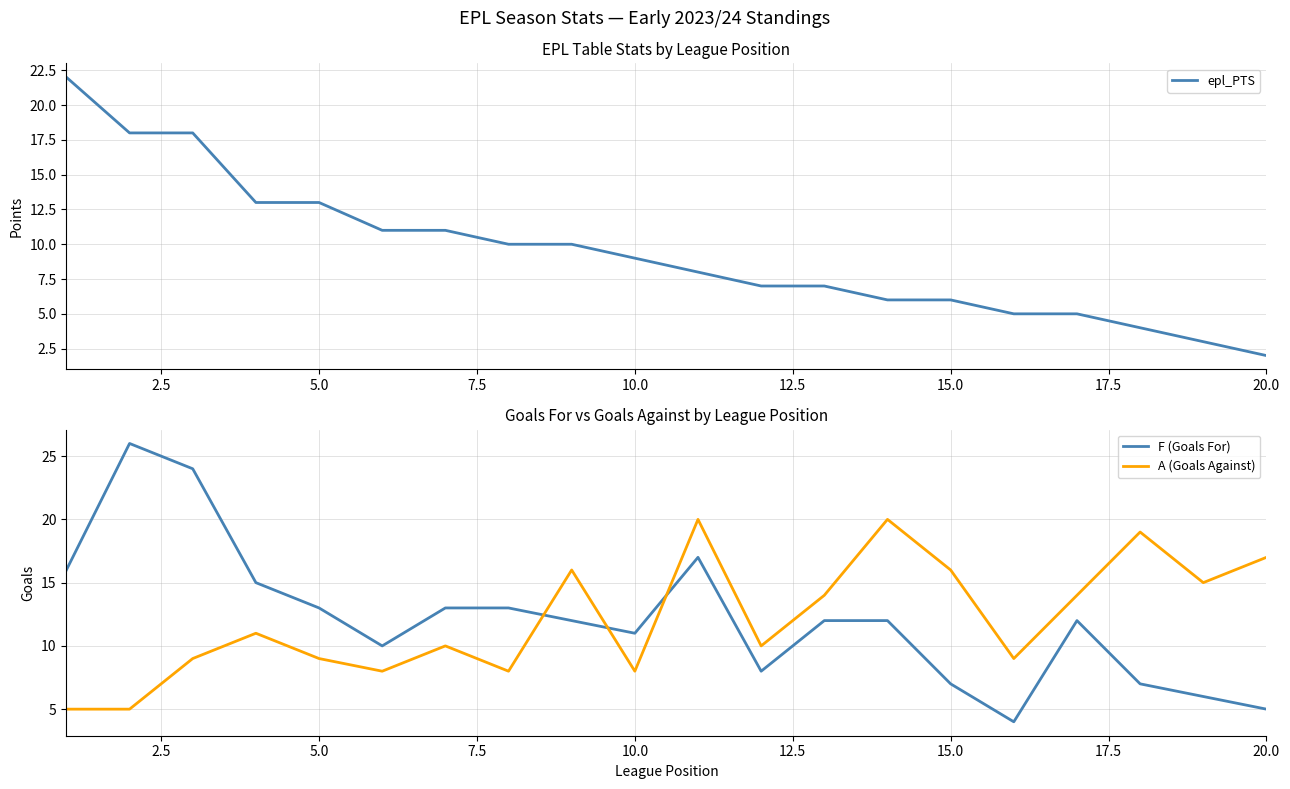

How many intersections are there between A (Goals Against) and F (Goals For)?

3